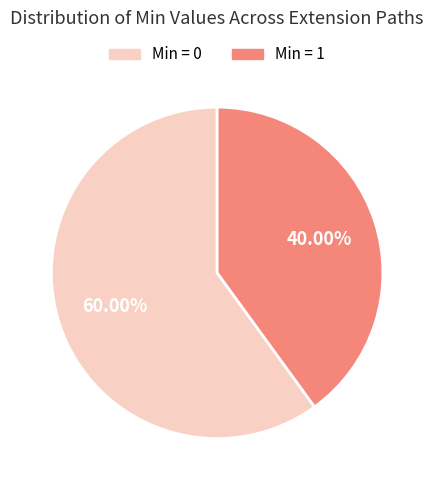

What is the largest slice in the pie chart?

Min = 0